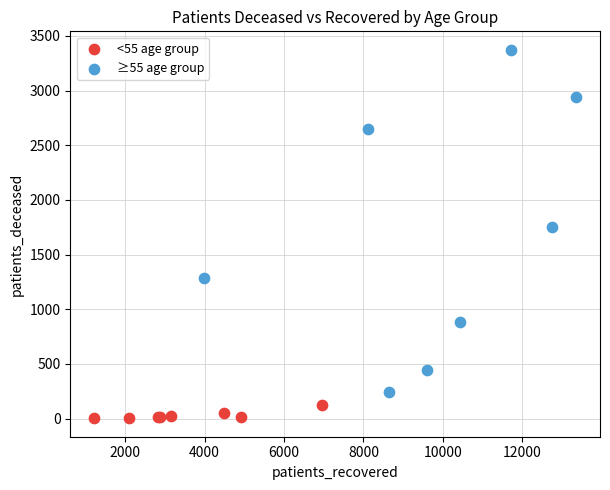

Which series contains the lowest Y value?

<55 age group